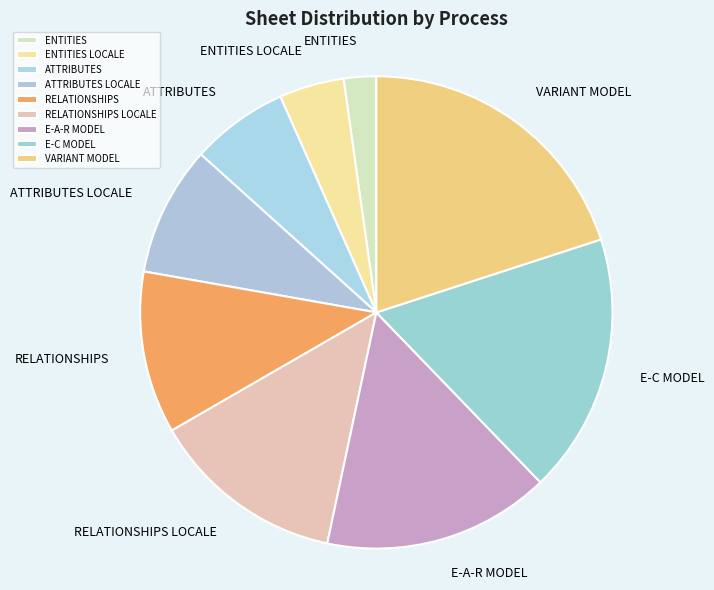

How many slices are in this pie chart?

9